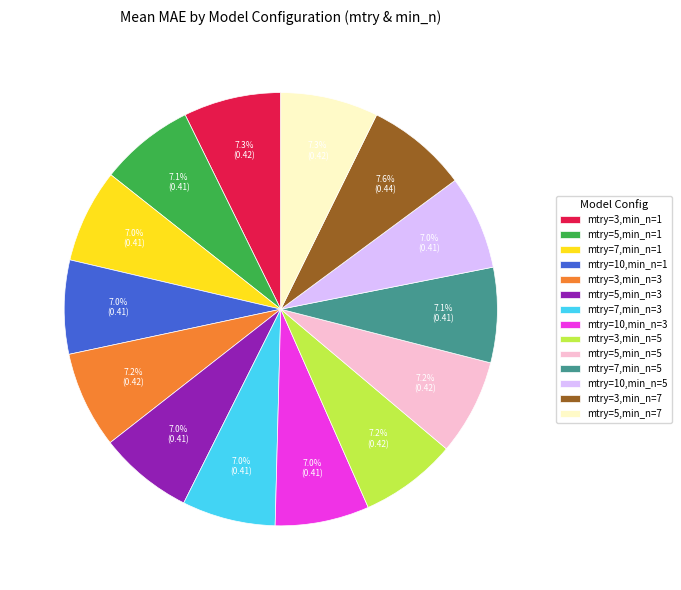

Is it true that mtry=10,min_n=3 is 7% of the pie?

True